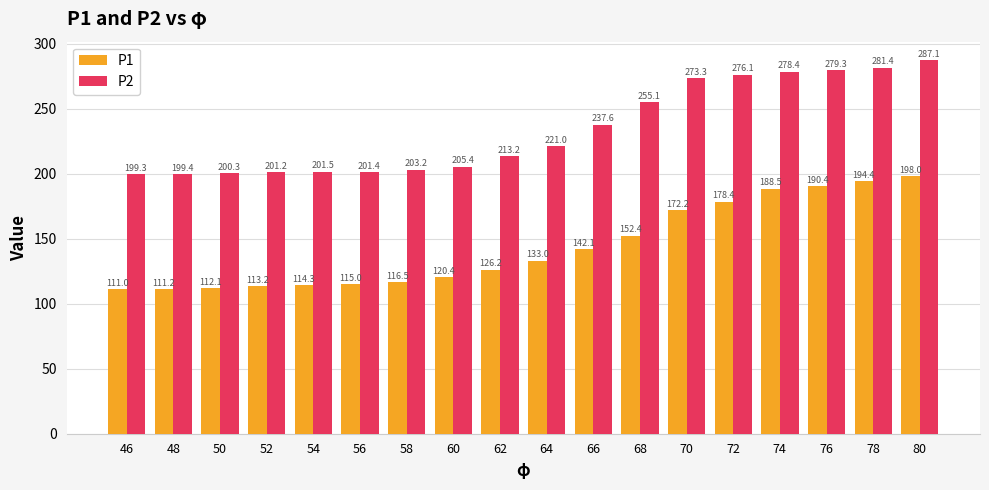

List the labels in order of P2 value, smallest first.

46, 48, 50, 52, 56, 54, 58, 60, 62, 64, 66, 68, 70, 72, 74, 76, 78, 80